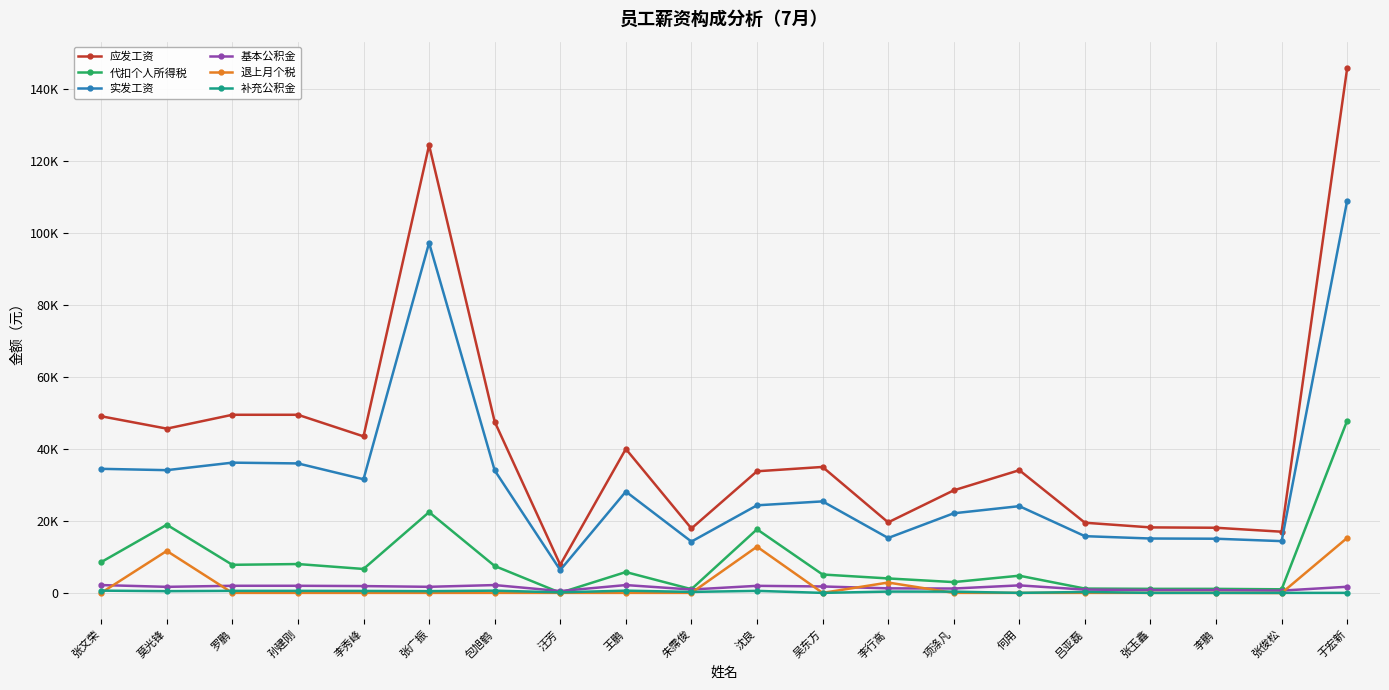

What is the label of the 13th point from the left?

李行高